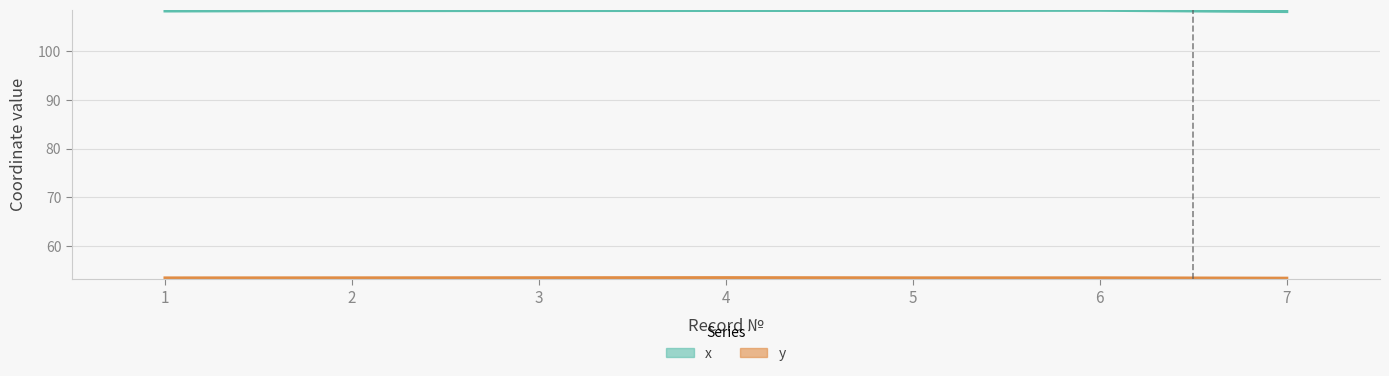

What is the average value of the y series?

53.3